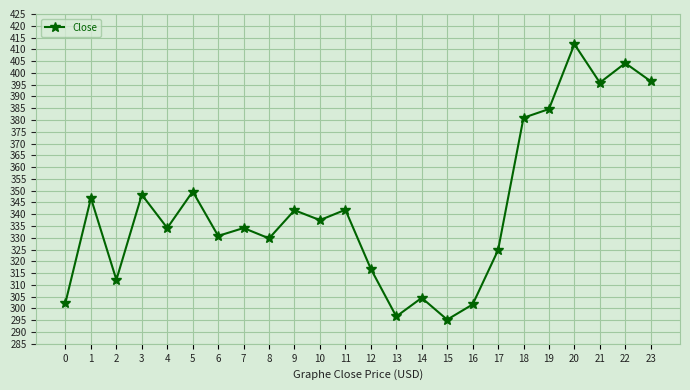

How many interior local valleys (lower than both neighbors) does the data have?

8